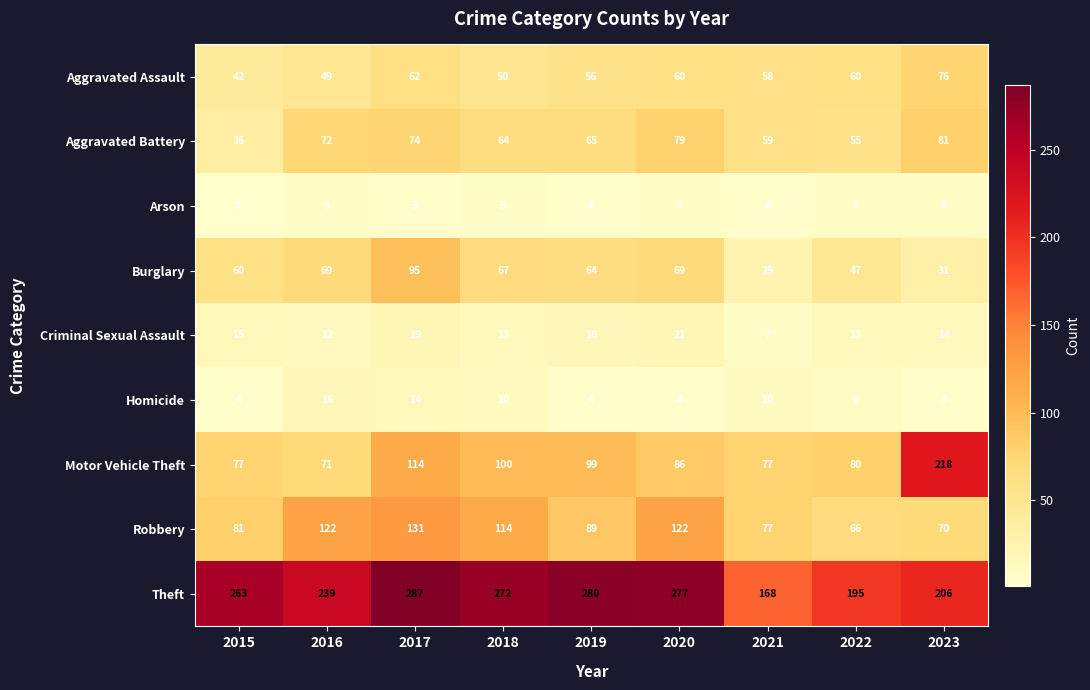

How many data points in Burglary are less than 64?

4